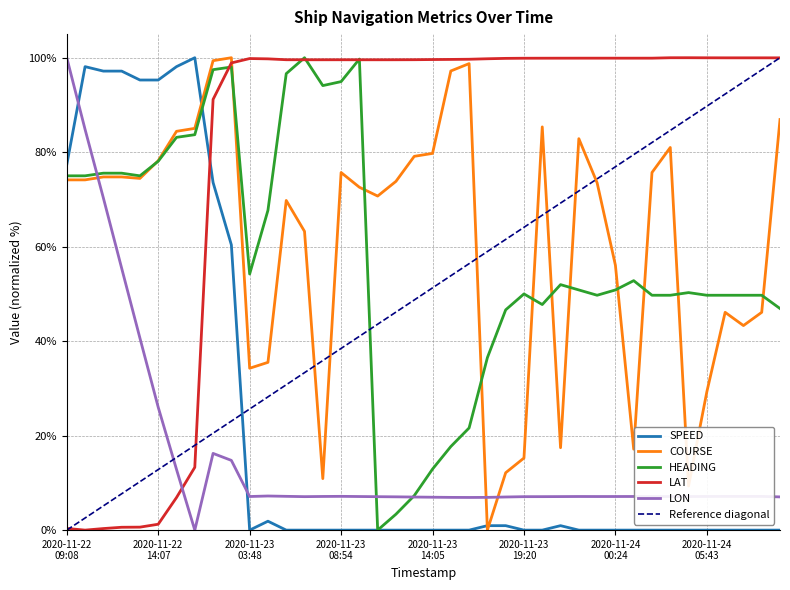

True or false: SPEED has more than 2 interior local peaks.

True